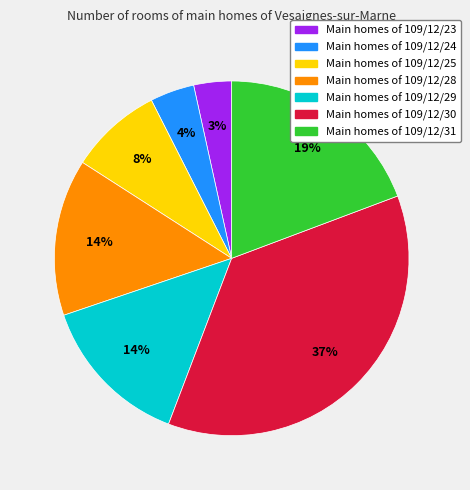

To the nearest percent, what is the average slice percentage?

14%